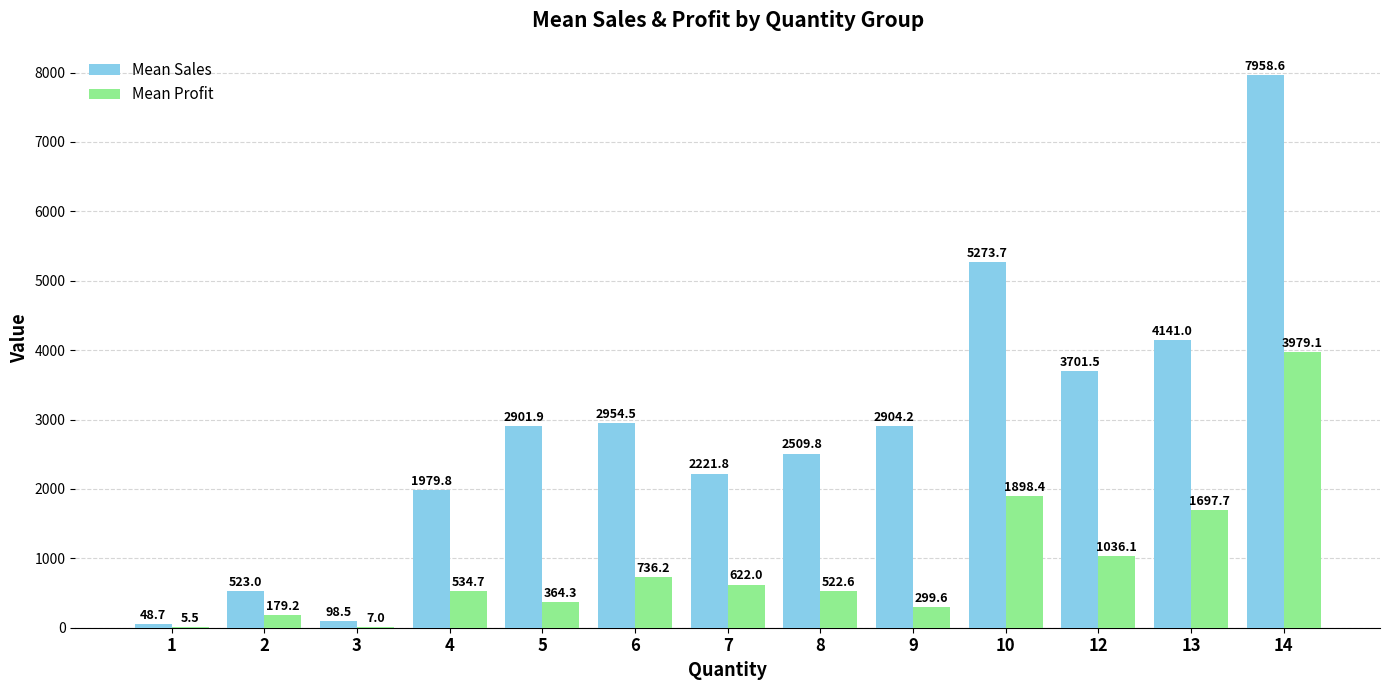

Are the bars horizontal?

No